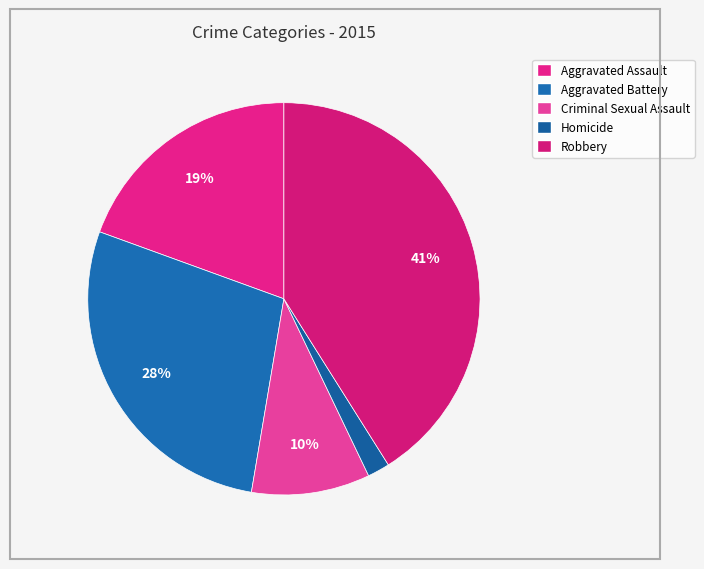

How many slices are in this pie chart?

5